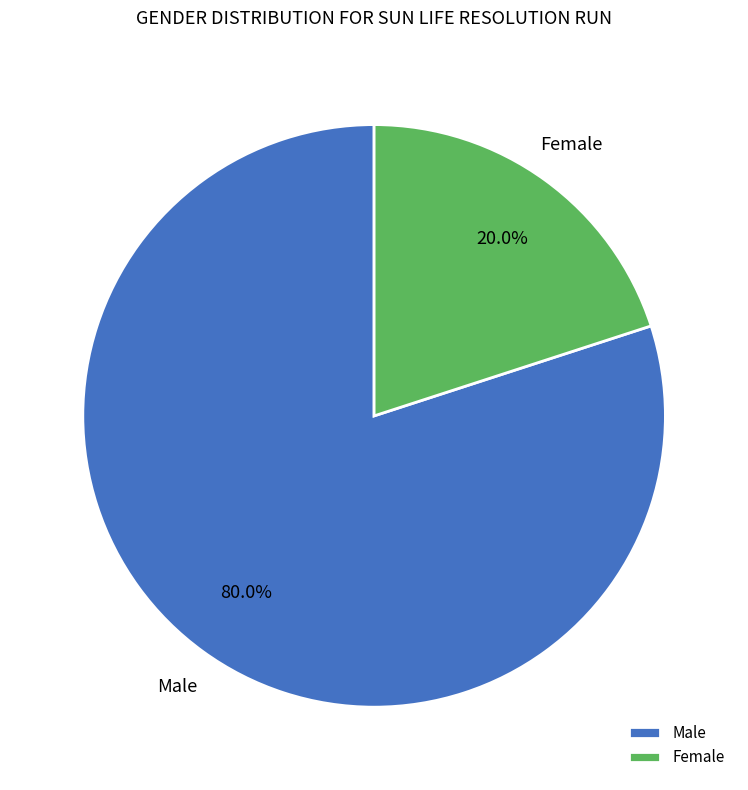

Is Female the majority of the pie?

No